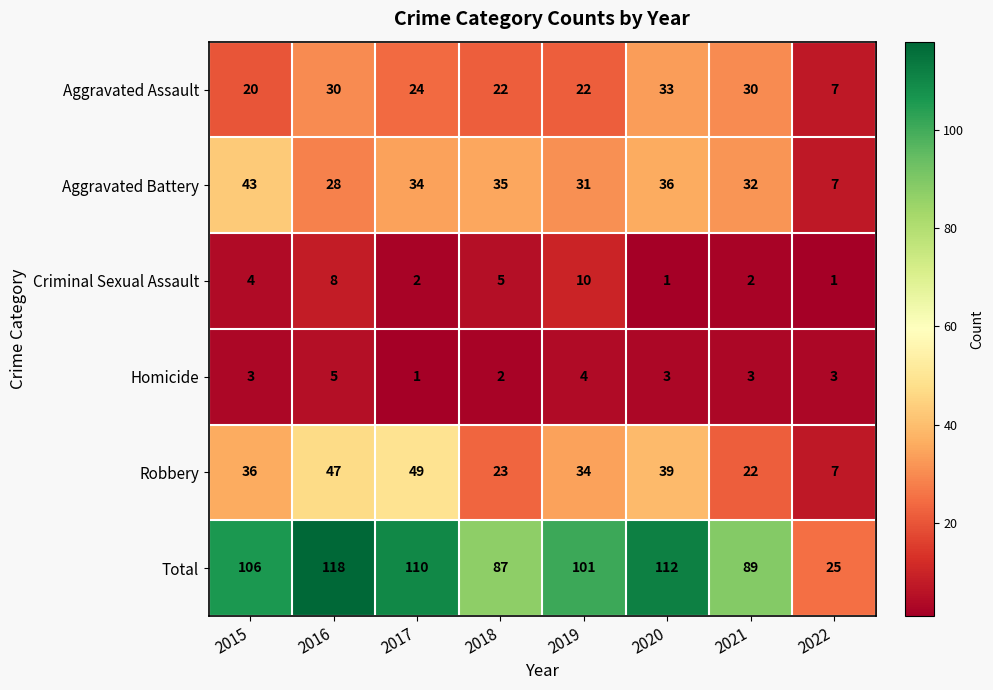

What is the difference between the Robbery values at 2017 and 2015?

13